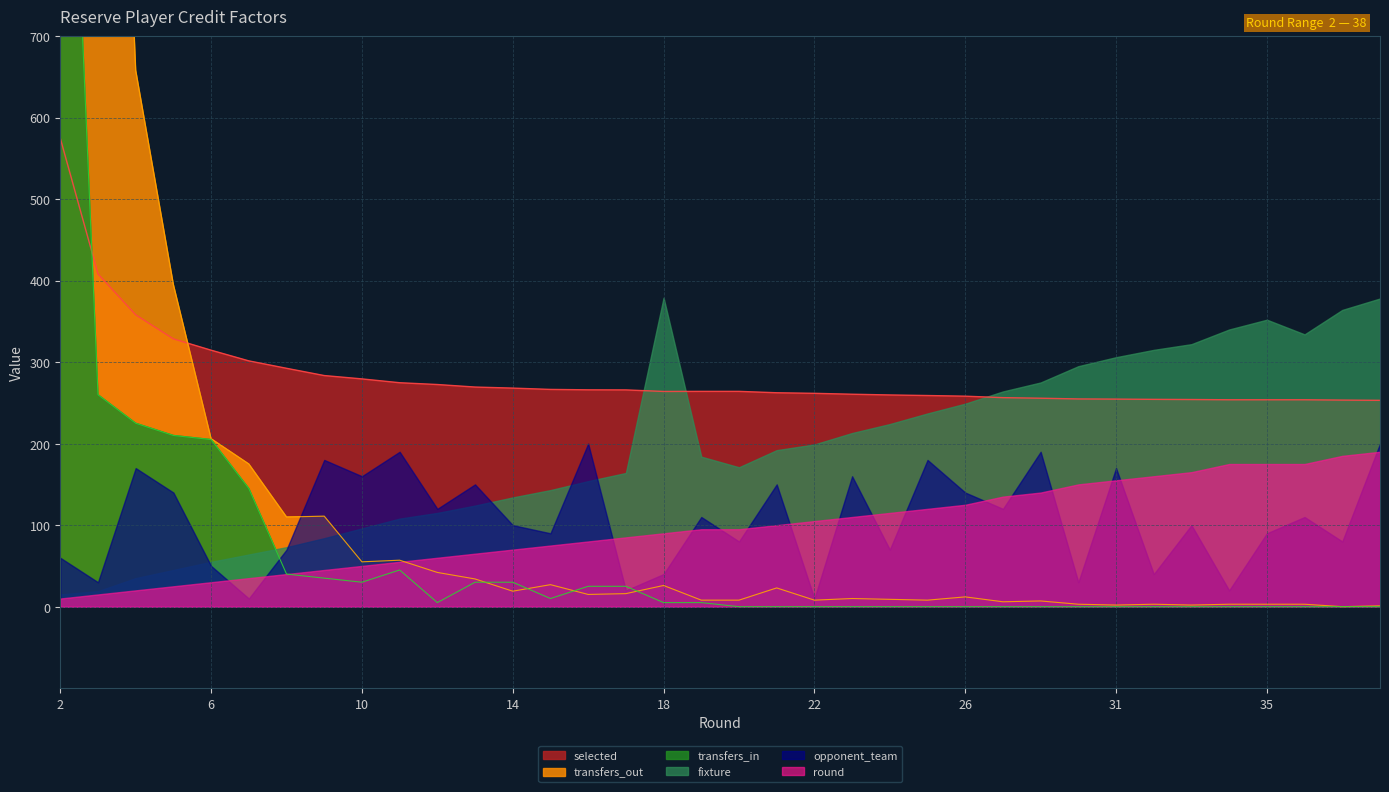

The value of selected at 31 is 64.0. True or false?

False